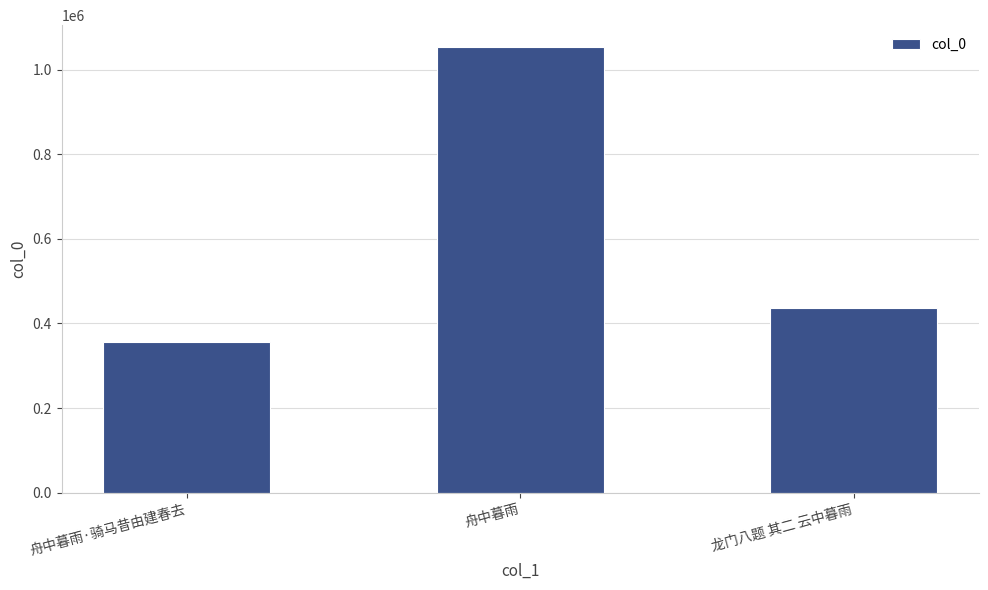

How many values are below 436164?

1